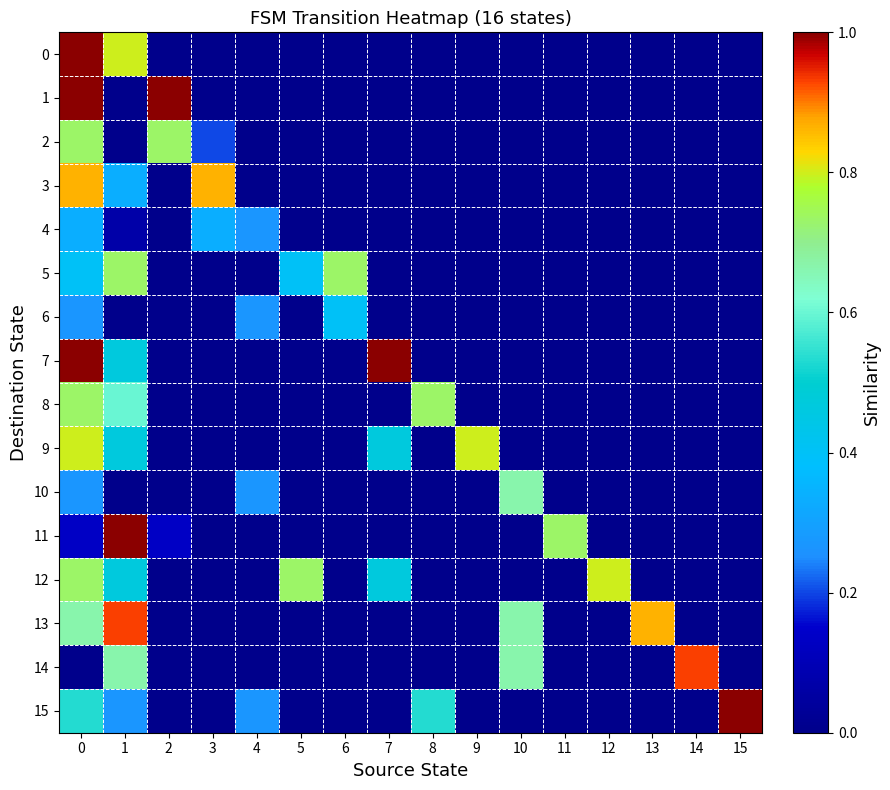

Reading right to left, transcribe all the data shown in this chart.

0: 15=0.0	14=0.0	13=0.0	12=0.0	11=0.0	10=0.0	9=0.0	8=0.0	7=0.0	6=0.0	5=0.0	4=0.0	3=0.0	2=0.0	1=0.8	0=1.0
1: 15=0.0	14=0.0	13=0.0	12=0.0	11=0.0	10=0.0	9=0.0	8=0.0	7=0.0	6=0.0	5=0.0	4=0.0	3=0.0	2=1.0	1=0.0	0=1.0
2: 15=0.0	14=0.0	13=0.0	12=0.0	11=0.0	10=0.0	9=0.0	8=0.0	7=0.0	6=0.0	5=0.0	4=0.0	3=0.2	2=0.7	1=0.0	0=0.7
3: 15=0.0	14=0.0	13=0.0	12=0.0	11=0.0	10=0.0	9=0.0	8=0.0	7=0.0	6=0.0	5=0.0	4=0.0	3=0.9	2=0.0	1=0.3	0=0.9
4: 15=0.0	14=0.0	13=0.0	12=0.0	11=0.0	10=0.0	9=0.0	8=0.0	7=0.0	6=0.0	5=0.0	4=0.3	3=0.3	2=0.0	1=0.1	0=0.3
5: 15=0.0	14=0.0	13=0.0	12=0.0	11=0.0	10=0.0	9=0.0	8=0.0	7=0.0	6=0.7	5=0.4	4=0.0	3=0.0	2=0.0	1=0.7	0=0.4
6: 15=0.0	14=0.0	13=0.0	12=0.0	11=0.0	10=0.0	9=0.0	8=0.0	7=0.0	6=0.4	5=0.0	4=0.3	3=0.0	2=0.0	1=0.0	0=0.3
7: 15=0.0	14=0.0	13=0.0	12=0.0	11=0.0	10=0.0	9=0.0	8=0.0	7=1.0	6=0.0	5=0.0	4=0.0	3=0.0	2=0.0	1=0.5	0=1.0
8: 15=0.0	14=0.0	13=0.0	12=0.0	11=0.0	10=0.0	9=0.0	8=0.7	7=0.0	6=0.0	5=0.0	4=0.0	3=0.0	2=0.0	1=0.6	0=0.7
9: 15=0.0	14=0.0	13=0.0	12=0.0	11=0.0	10=0.0	9=0.8	8=0.0	7=0.5	6=0.0	5=0.0	4=0.0	3=0.0	2=0.0	1=0.5	0=0.8
10: 15=0.0	14=0.0	13=0.0	12=0.0	11=0.0	10=0.7	9=0.0	8=0.0	7=0.0	6=0.0	5=0.0	4=0.3	3=0.0	2=0.0	1=0.0	0=0.3
11: 15=0.0	14=0.0	13=0.0	12=0.0	11=0.7	10=0.0	9=0.0	8=0.0	7=0.0	6=0.0	5=0.0	4=0.0	3=0.0	2=0.1	1=1.0	0=0.1
12: 15=0.0	14=0.0	13=0.0	12=0.8	11=0.0	10=0.0	9=0.0	8=0.0	7=0.5	6=0.0	5=0.7	4=0.0	3=0.0	2=0.0	1=0.5	0=0.7
13: 15=0.0	14=0.0	13=0.9	12=0.0	11=0.0	10=0.7	9=0.0	8=0.0	7=0.0	6=0.0	5=0.0	4=0.0	3=0.0	2=0.0	1=0.9	0=0.7
14: 15=0.0	14=0.9	13=0.0	12=0.0	11=0.0	10=0.7	9=0.0	8=0.0	7=0.0	6=0.0	5=0.0	4=0.0	3=0.0	2=0.0	1=0.7	0=0.0
15: 15=1.0	14=0.0	13=0.0	12=0.0	11=0.0	10=0.0	9=0.0	8=0.5	7=0.0	6=0.0	5=0.0	4=0.3	3=0.0	2=0.0	1=0.3	0=0.5